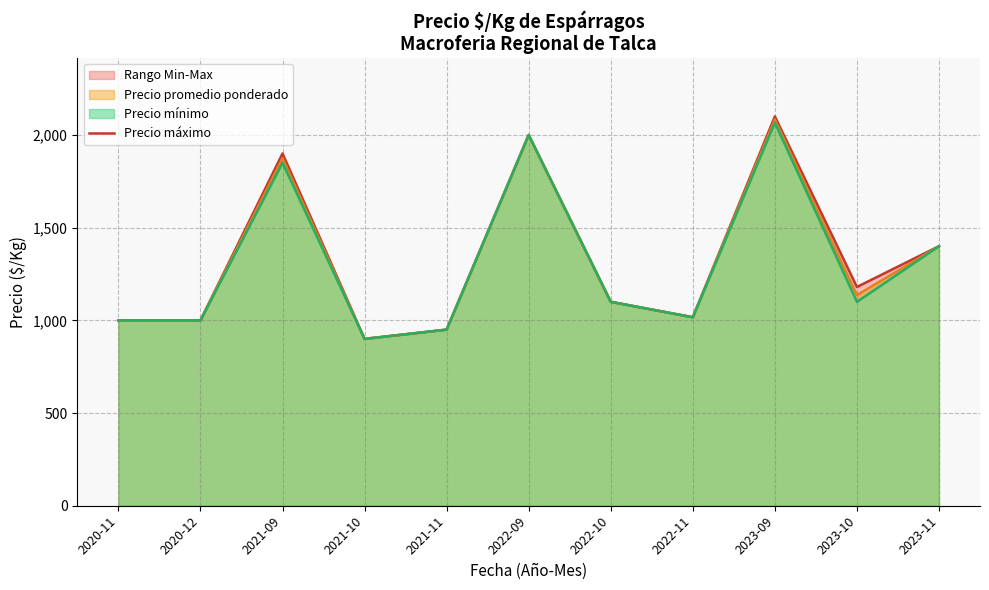

Reading left to right, transcribe all the data shown in this chart.

2020-11=1000.0	2020-12=1000.0	2021-09=1900.0	2021-10=900.0	2021-11=950.0	2022-09=2000.0	2022-10=1100.0	2022-11=1016.7	2023-09=2100.0	2023-10=1180.0	2023-11=1400.0